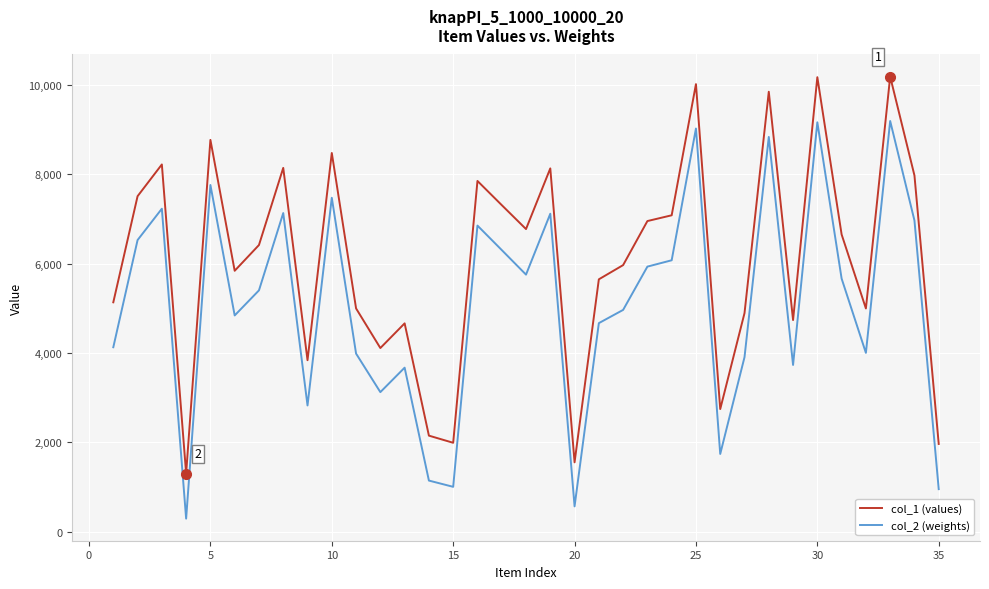

Which series has the largest total across all categories?

col_1 (values)